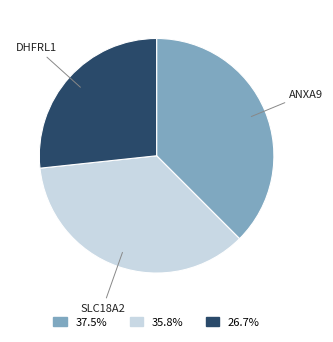

Is the sum of 26.7% and 35.8% greater than half?

Yes